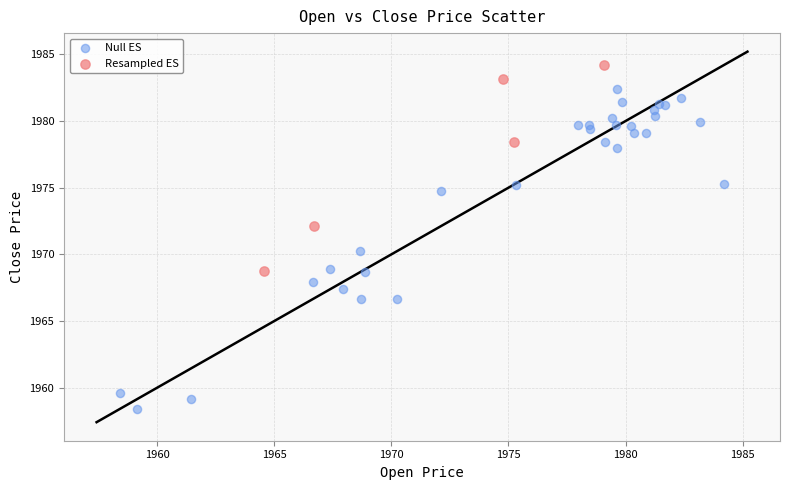

Which series contains the highest Y value?

Resampled ES